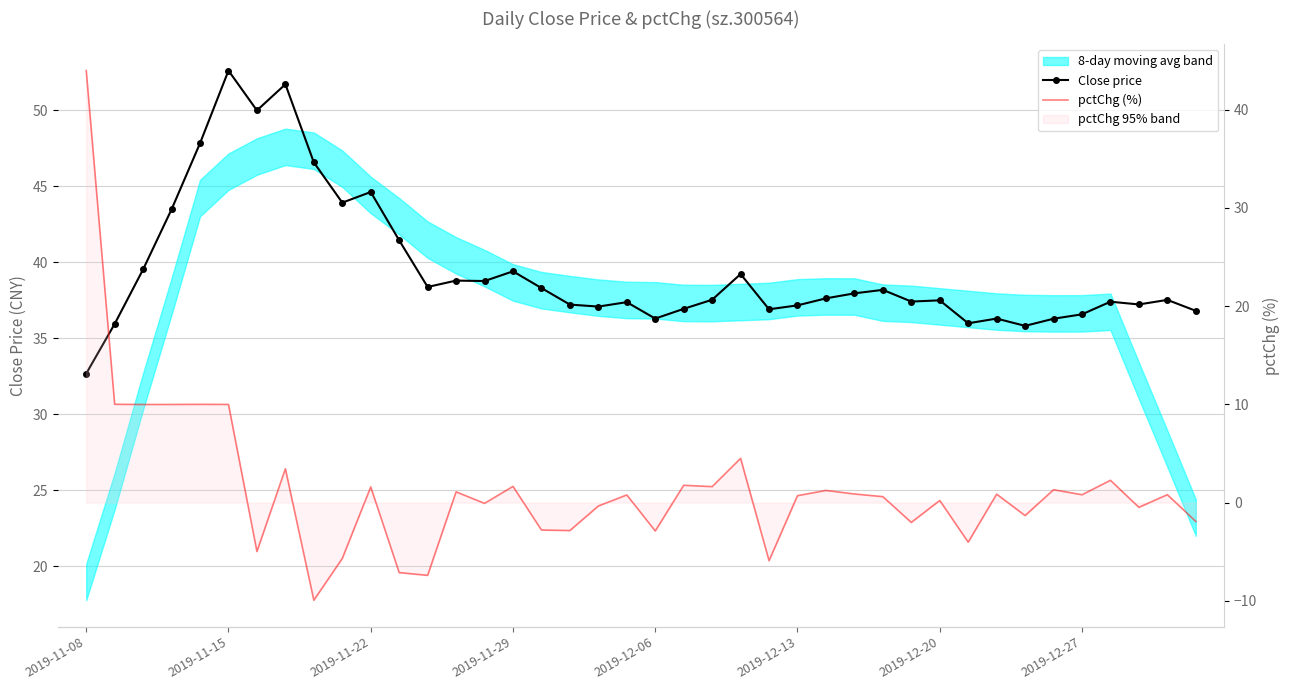

List the series in order of their overall mean, lowest first.

pctChg (%), Close price